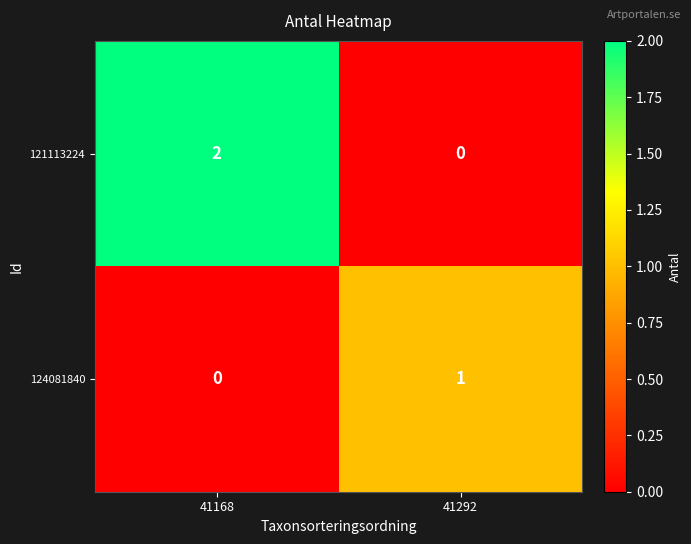

Rank the series at 41168 from lowest to highest value.

124081840, 121113224